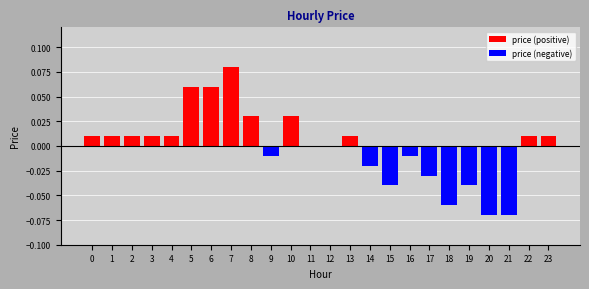

Reading left to right, extract all data points from this chart.

price (positive): 0.0	0.0	0.0	0.0	0.0	0.1	0.1	0.1	0.0	0.0	0.0	0.0	0.0	0.0	0.0	0.0	0.0	0.0	0.0	0.0	0.0	0.0	0.0	0.0
price (negative): 0.0	0.0	0.0	0.0	0.0	0.0	0.0	0.0	0.0	-0.0	0.0	0.0	0.0	0.0	-0.0	-0.0	-0.0	-0.0	-0.1	-0.0	-0.1	-0.1	0.0	0.0